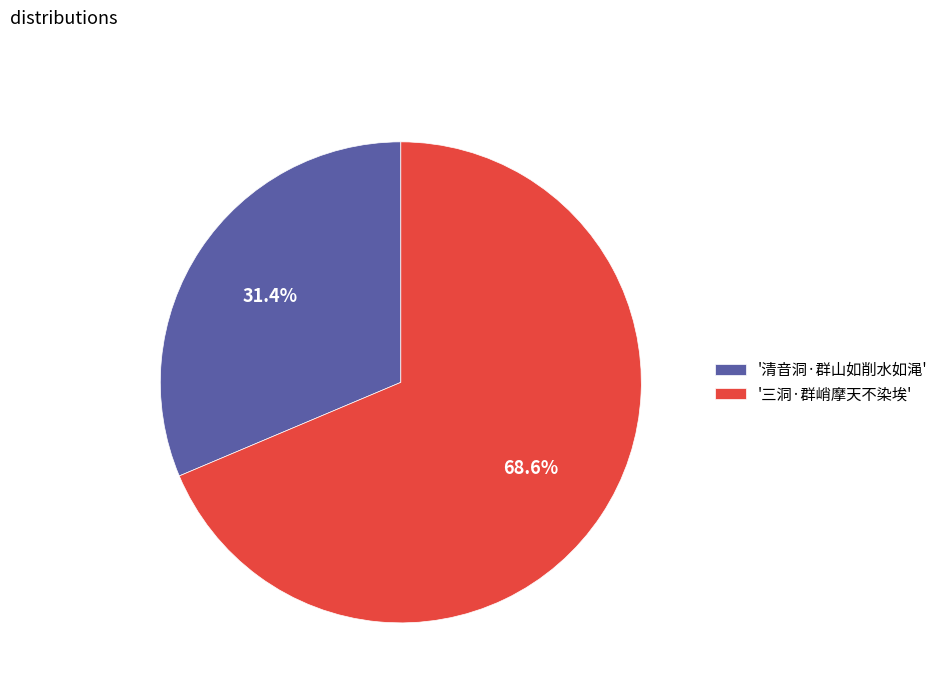

What is the ratio of the value at '清音洞·群山如削水如渑' to the value at '三洞·群峭摩天不染埃'?

0.5